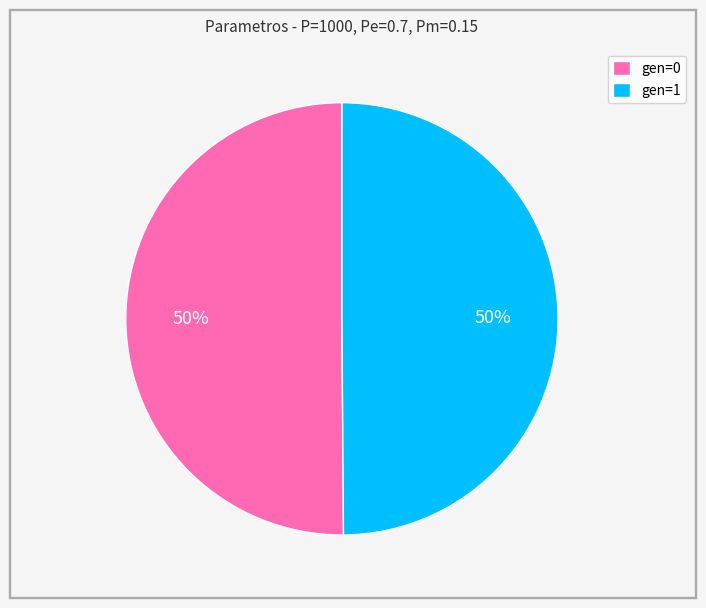

Approximately how many times larger is the value at gen=1 compared to gen=0?

1.0